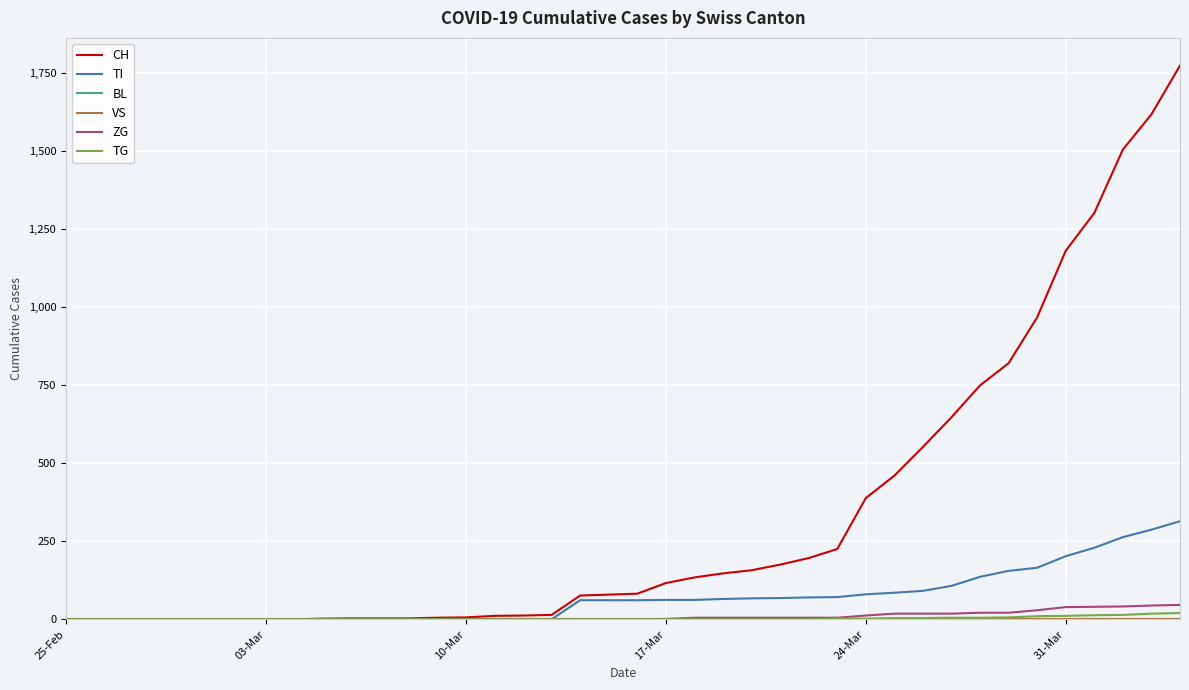

True or false: VS has more than 0 points higher than both neighbors.

False